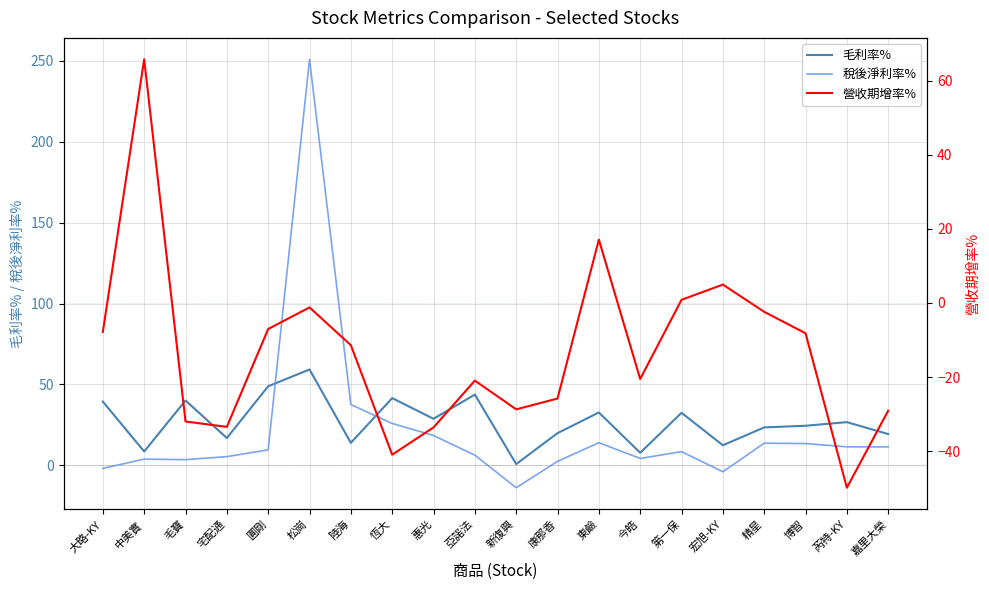

How many intersections are there between 營收期增率% and 稅後淨利率%?

6